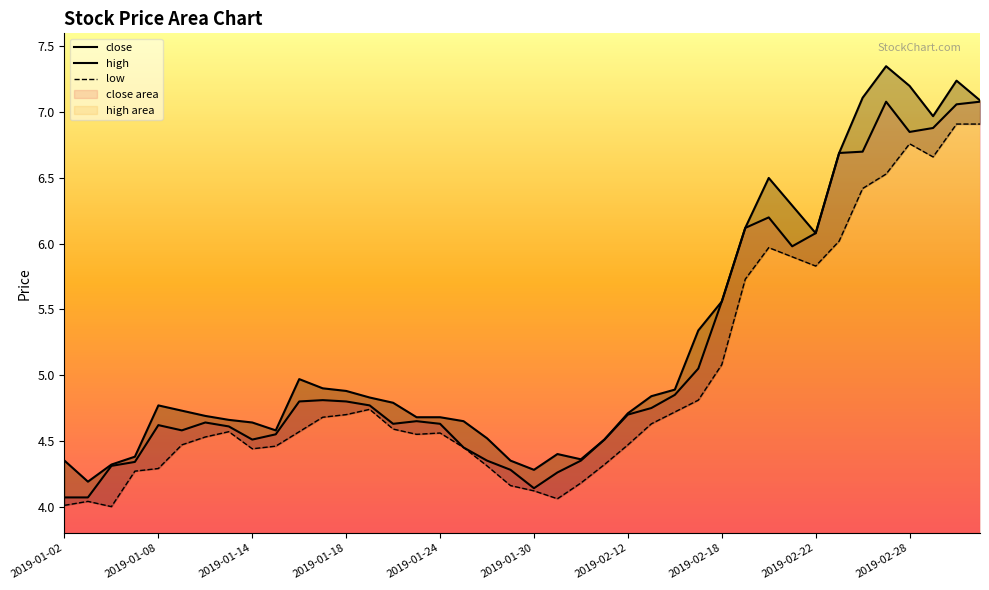

What is the maximum value for high?

7.3